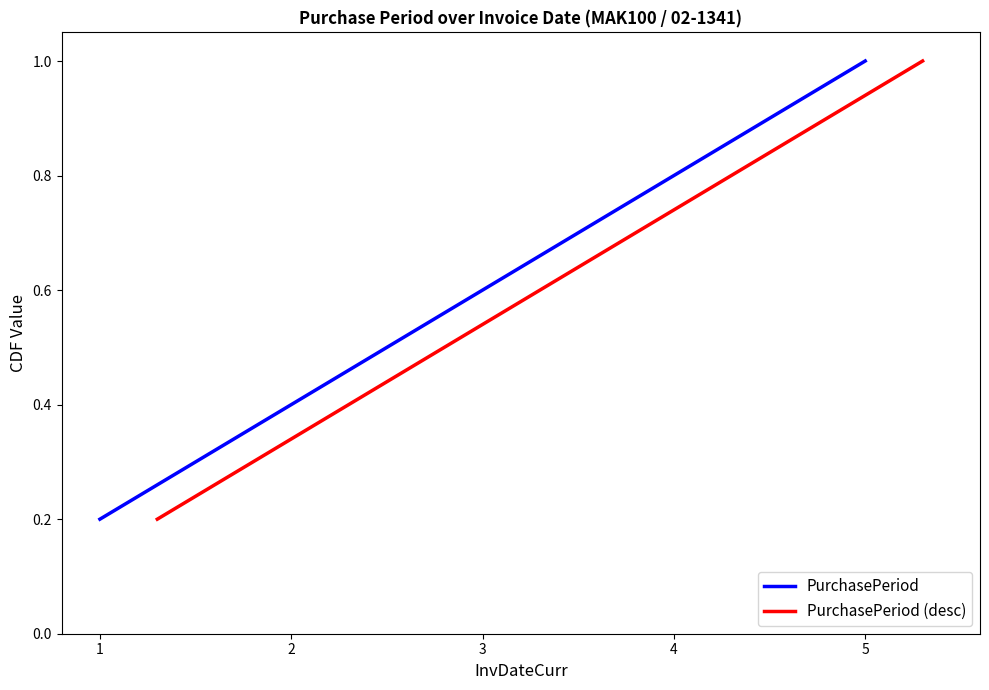

What is the value of the PurchasePeriod (desc) point at the 4th from the left?

0.8